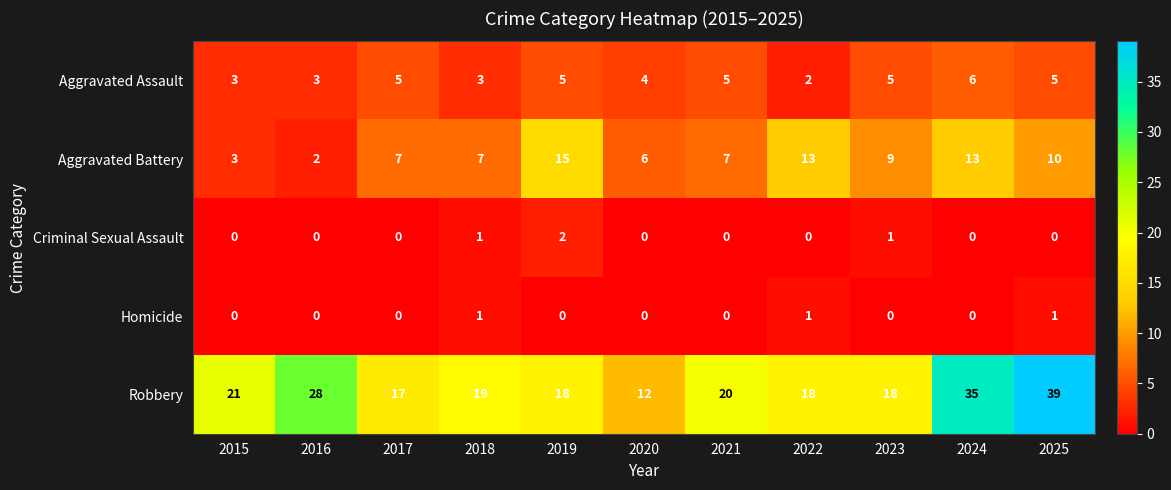

What is the difference between the second highest and minimum values in the Aggravated Battery series?

11